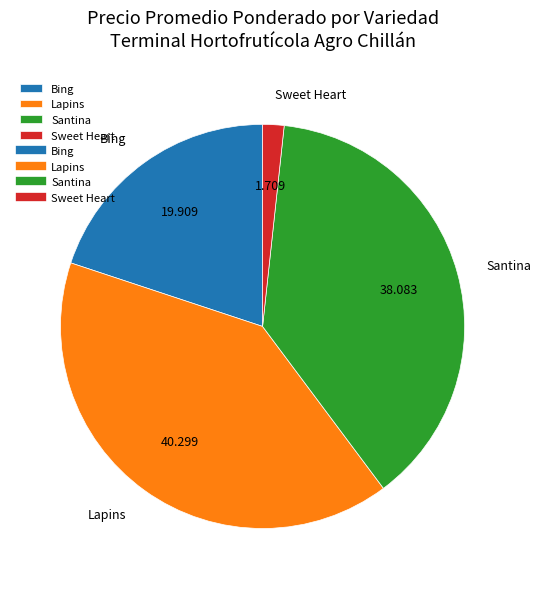

What is the largest slice in the pie chart?

Lapins